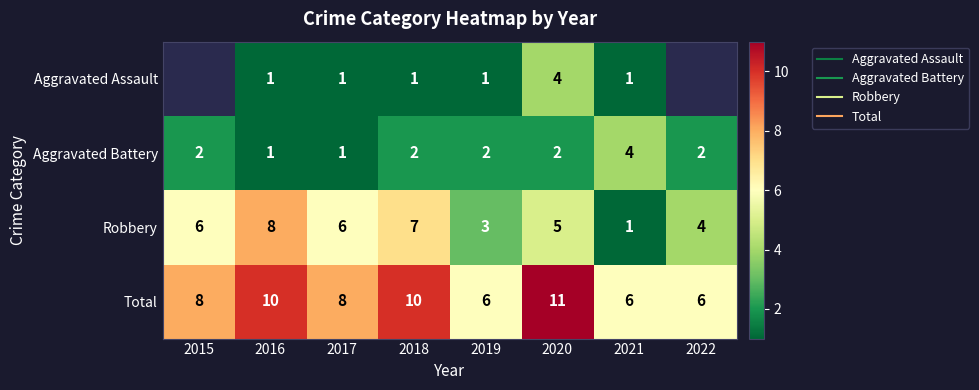

At which category does the chart reach its peak across all series?

2020